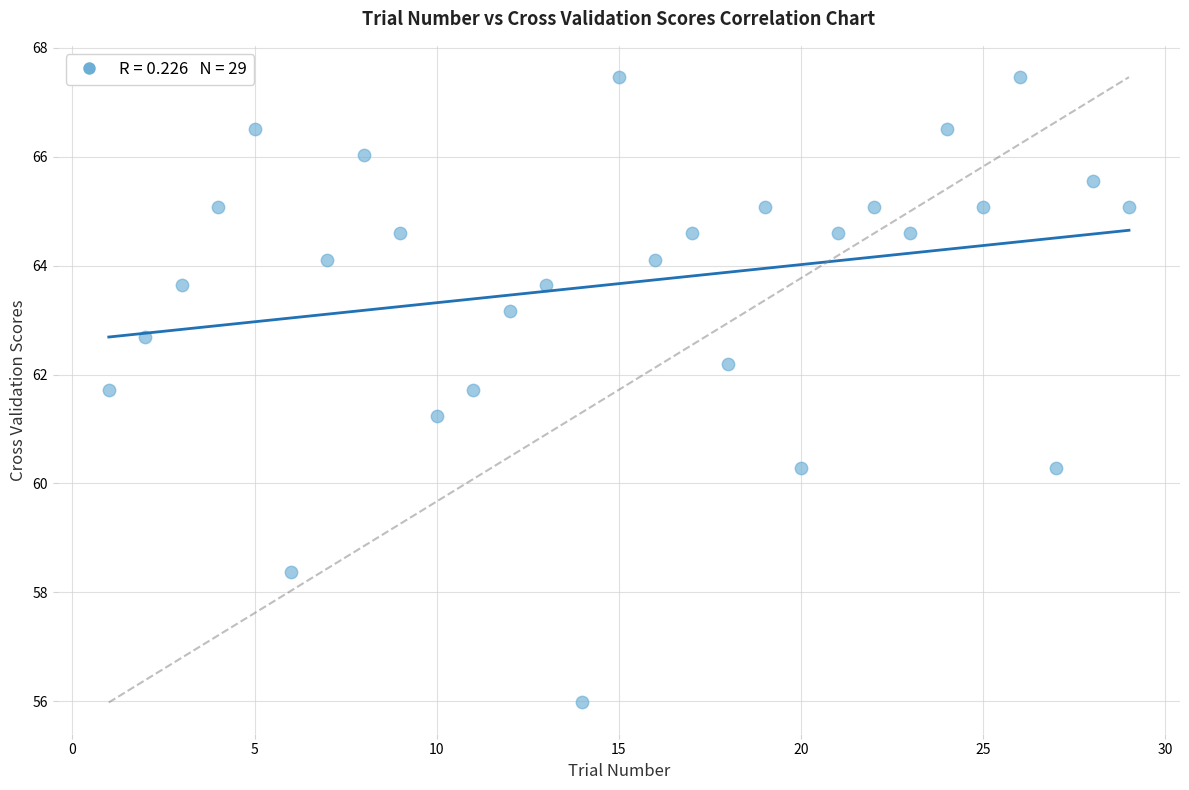

What Y value in the scatter plot is closest to 61?

61.2